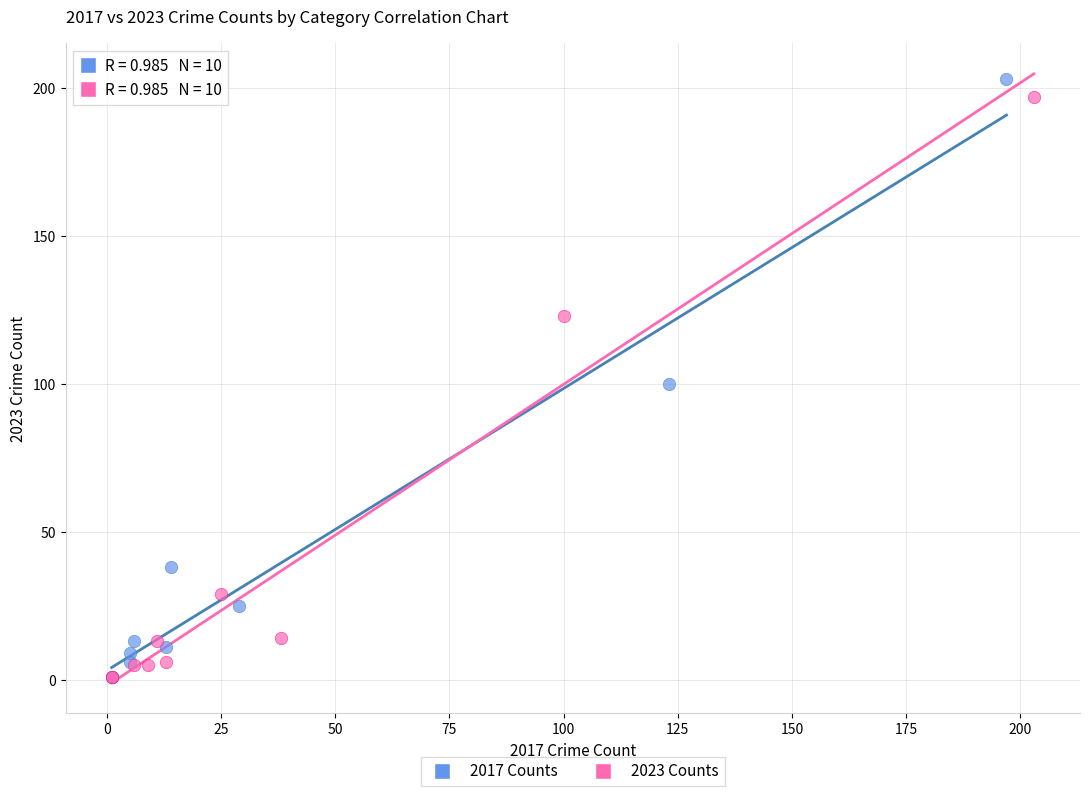

Which series has the largest Y range (max minus min)?

2017 Counts